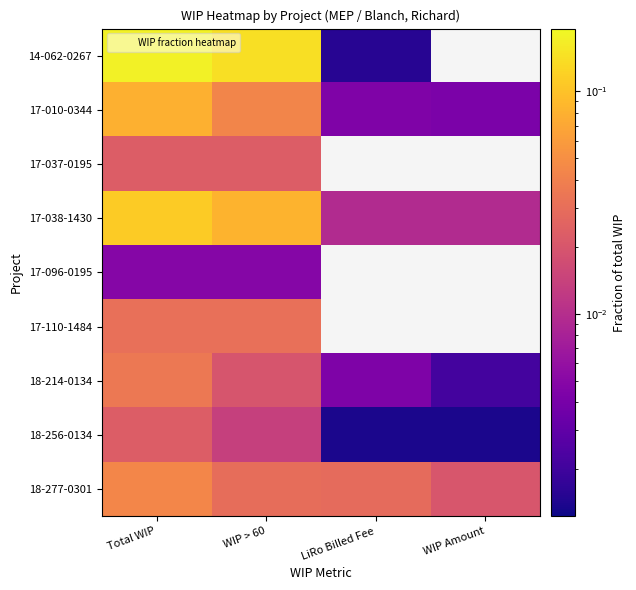

Which series changed the most between LiRo Billed Fee and WIP Amount?

18-277-0301